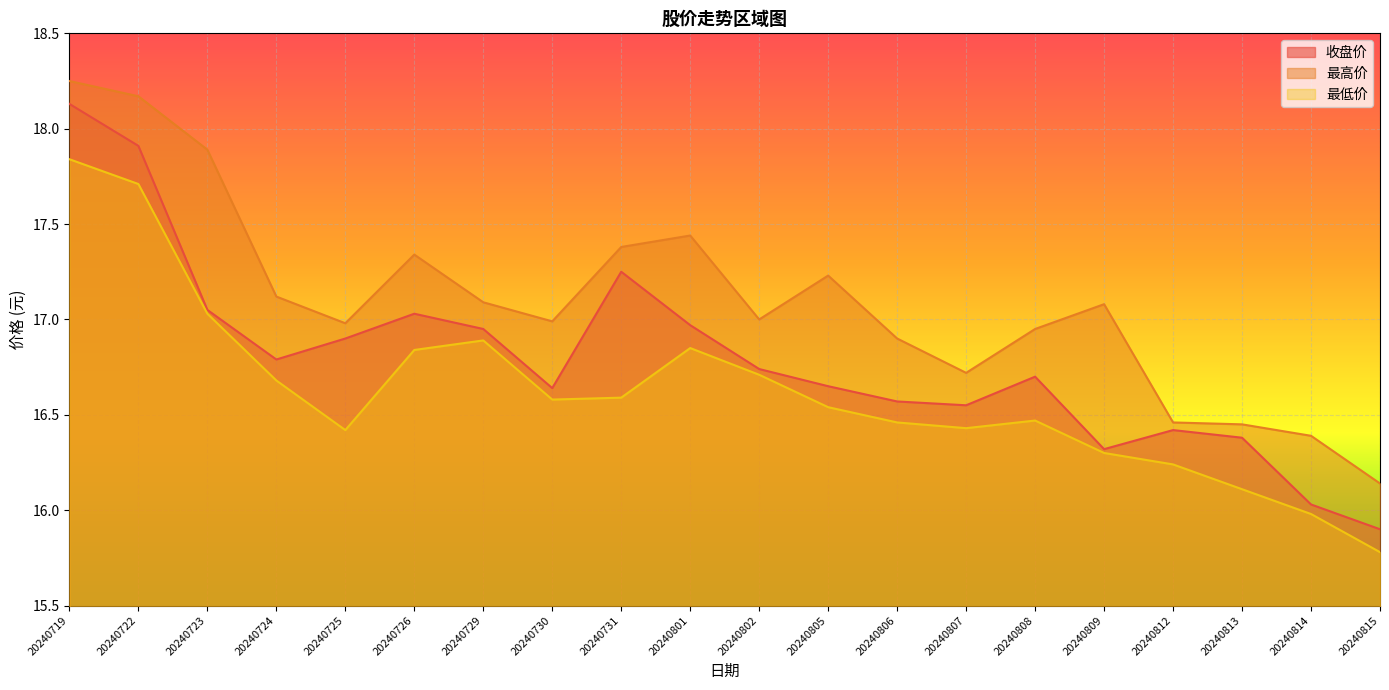

The value of 最低价 at 20240809 is 16.3. True or false?

True